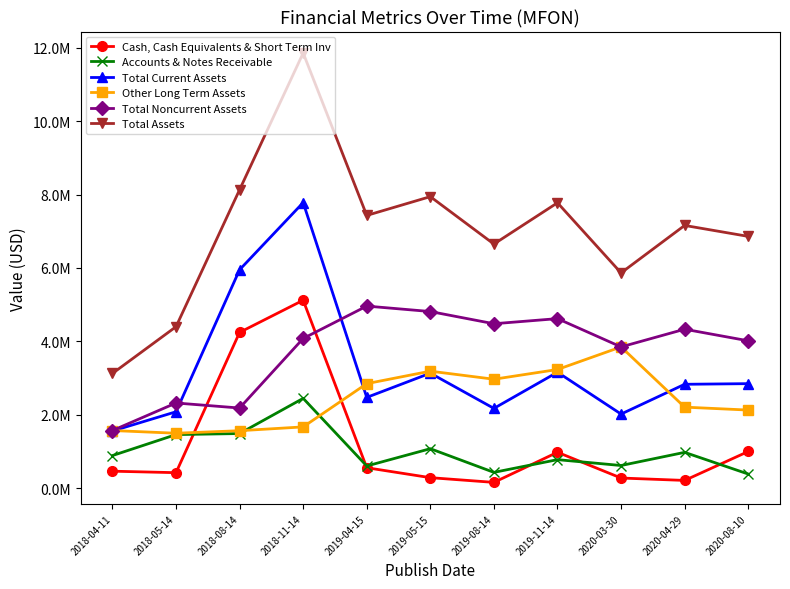

Where is the first local minimum for Total Noncurrent Assets?

2018-08-14